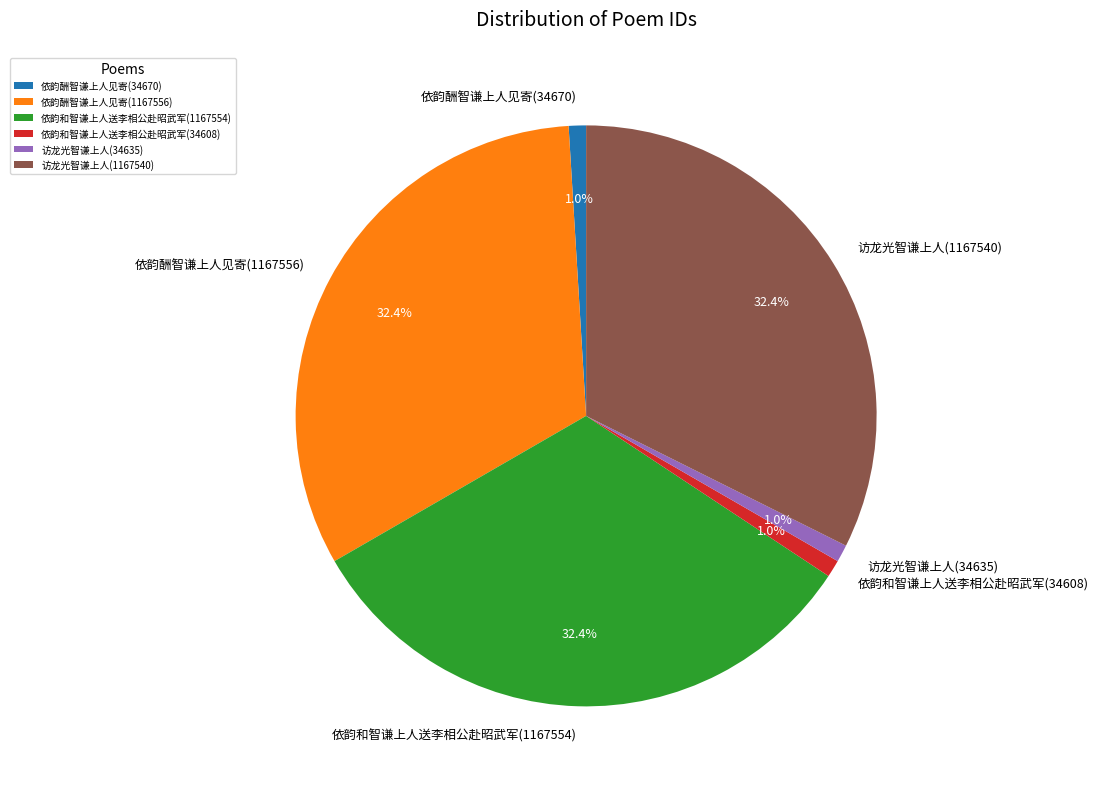

Is there a majority slice in this chart?

No